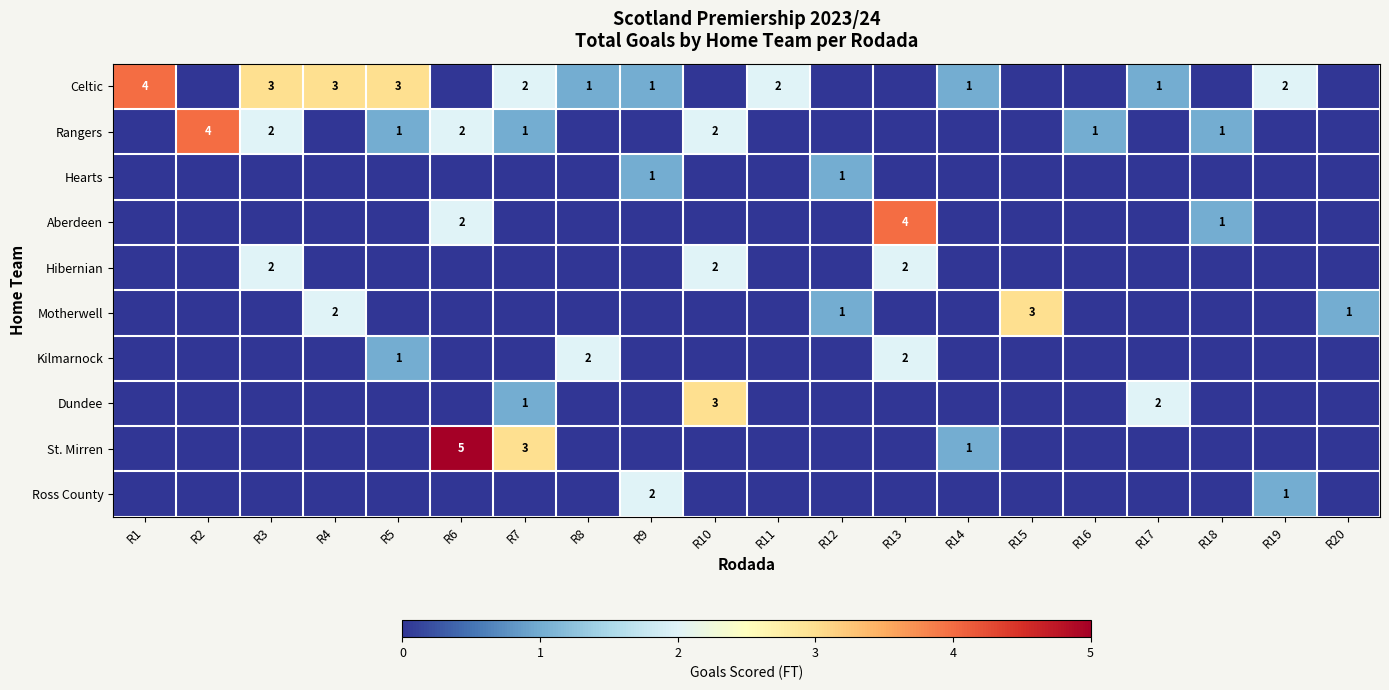

True or false: Celtic has a value of 3 at R4.

True